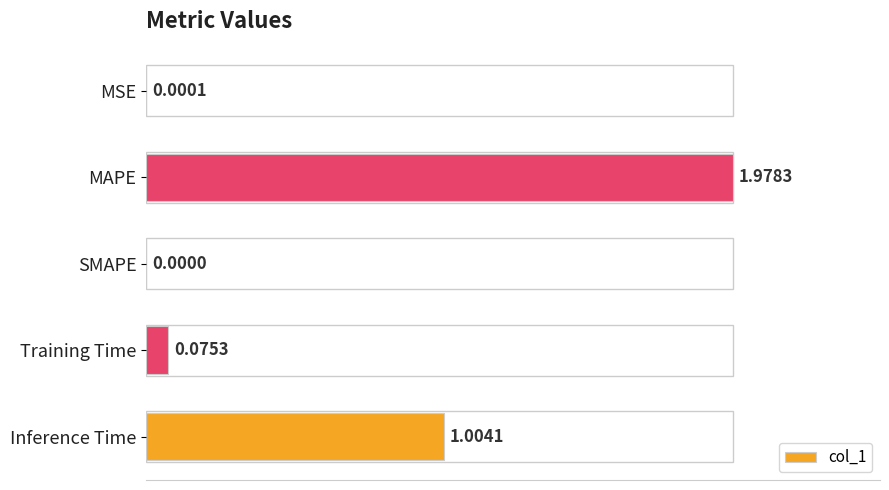

At which label is the value closest to 0?

SMAPE